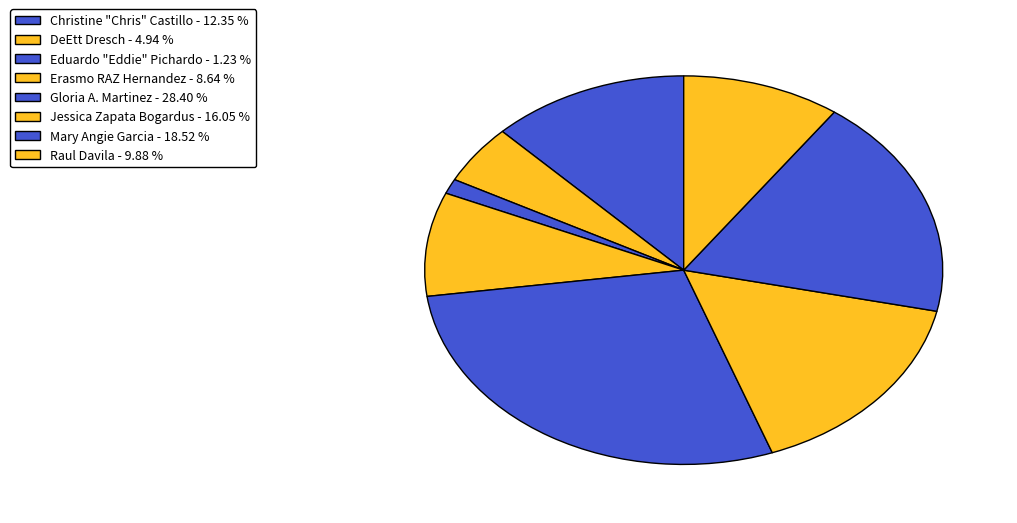

Rank the categories by value from highest to lowest.

Gloria A. Martinez, Mary Angie Garcia, Jessica Zapata Bogardus, Christine "Chris" Castillo, Raul Davila, Erasmo RAZ Hernandez, DeEtt Dresch, Eduardo "Eddie" Pichardo